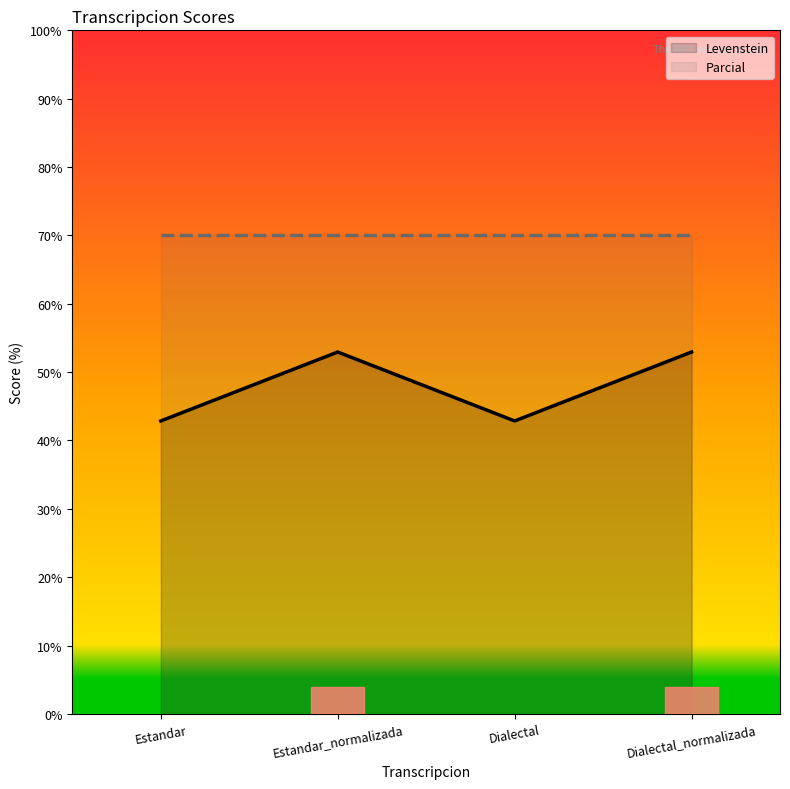

What is the ratio of the value at Dialectal to the value at Estandar?

1.0